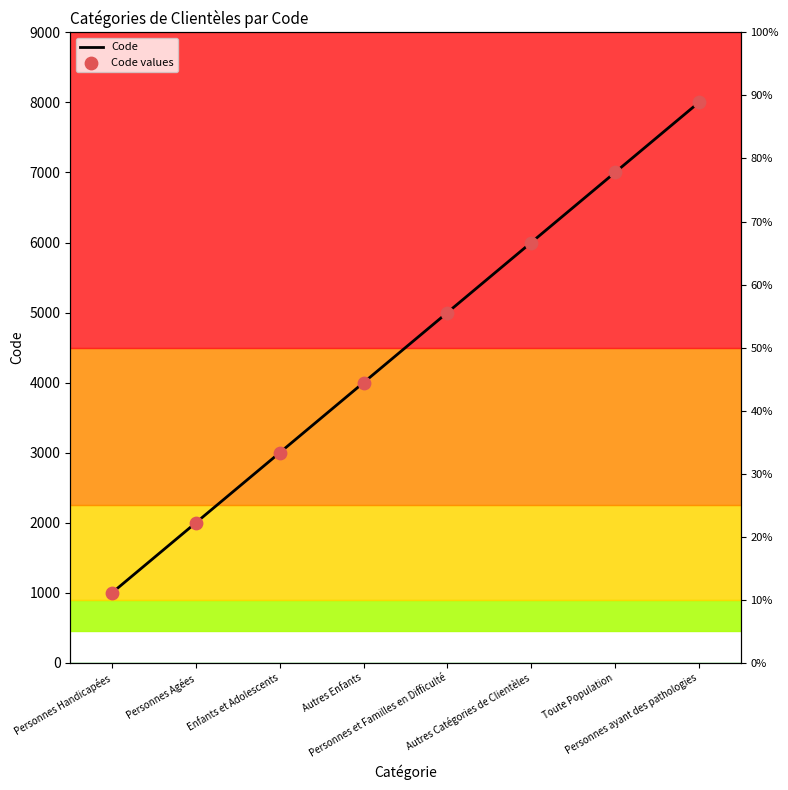

What is the change in value from Personnes et Familles en Difficulté to Autres Catégories de Clientèles?

+1000